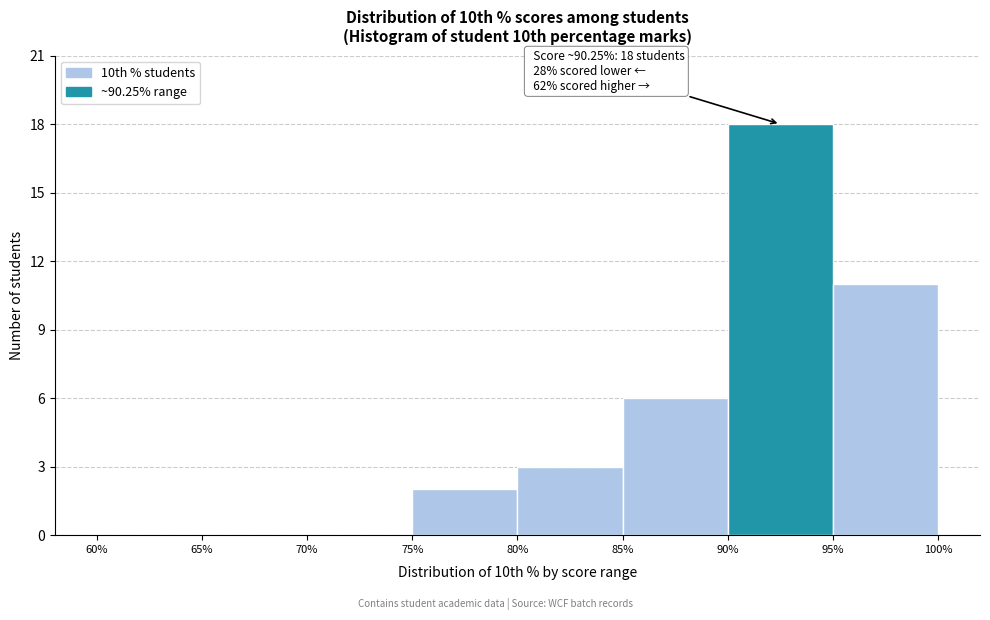

Which range on the x-axis has the tallest bar?

90% to 95%